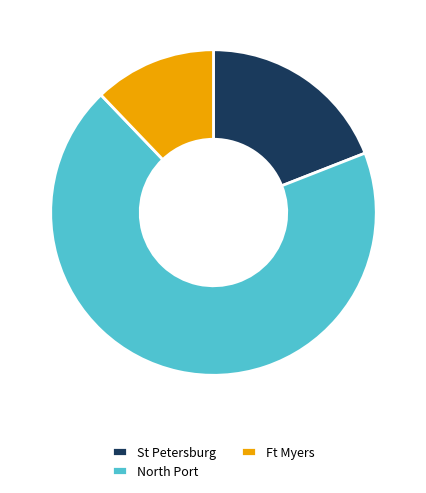

Rank the categories by value from lowest to highest.

Ft Myers, St Petersburg, North Port